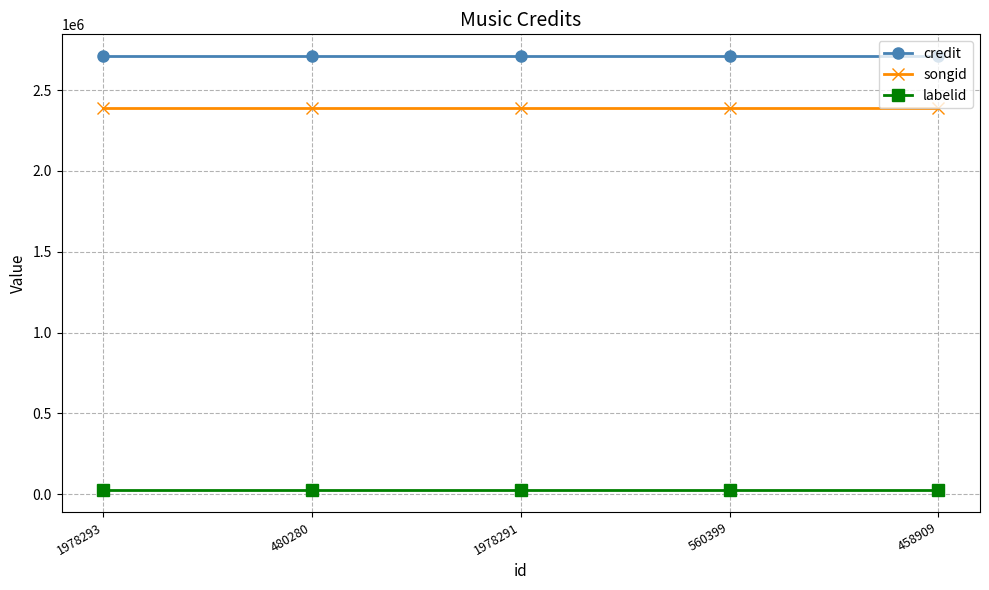

The credit series shows 680492 at 480280. True or false?

False